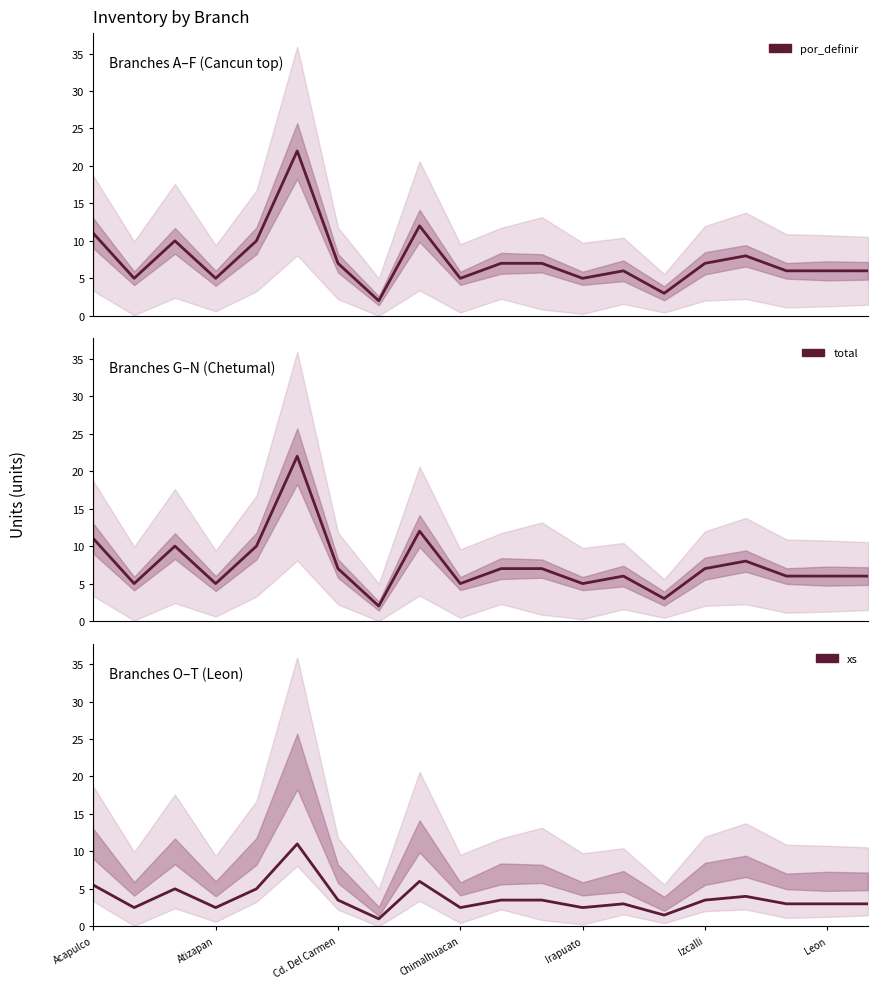

Read the por_definir value at 8.

12.0